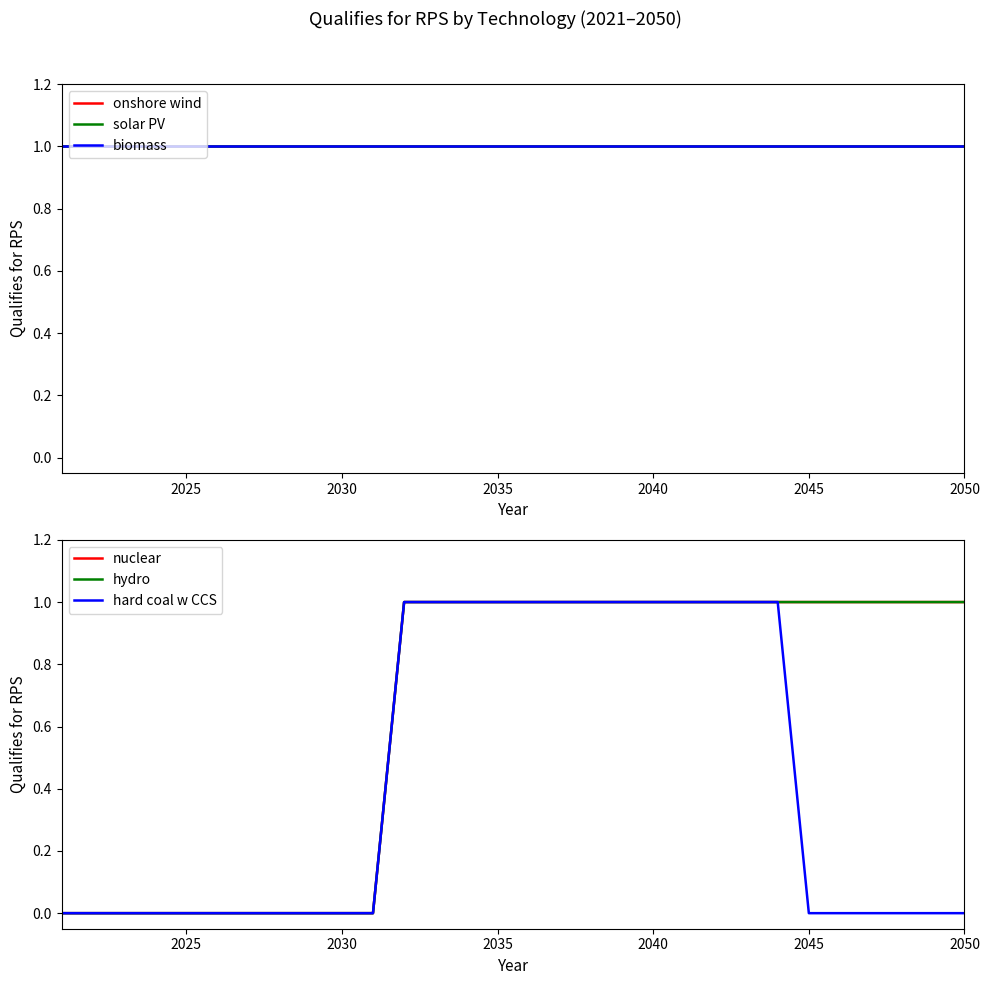

At 2035, list the series in order from largest to smallest.

onshore wind, solar PV, biomass, nuclear, hydro, hard coal w CCS